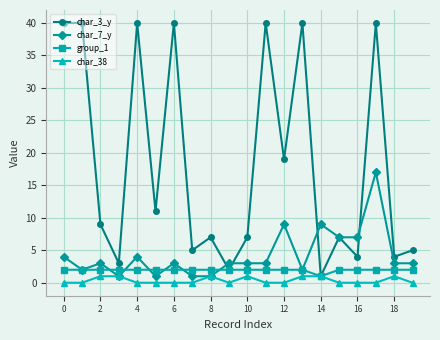

True or false: char_38 has more than 2 interior local peaks.

True